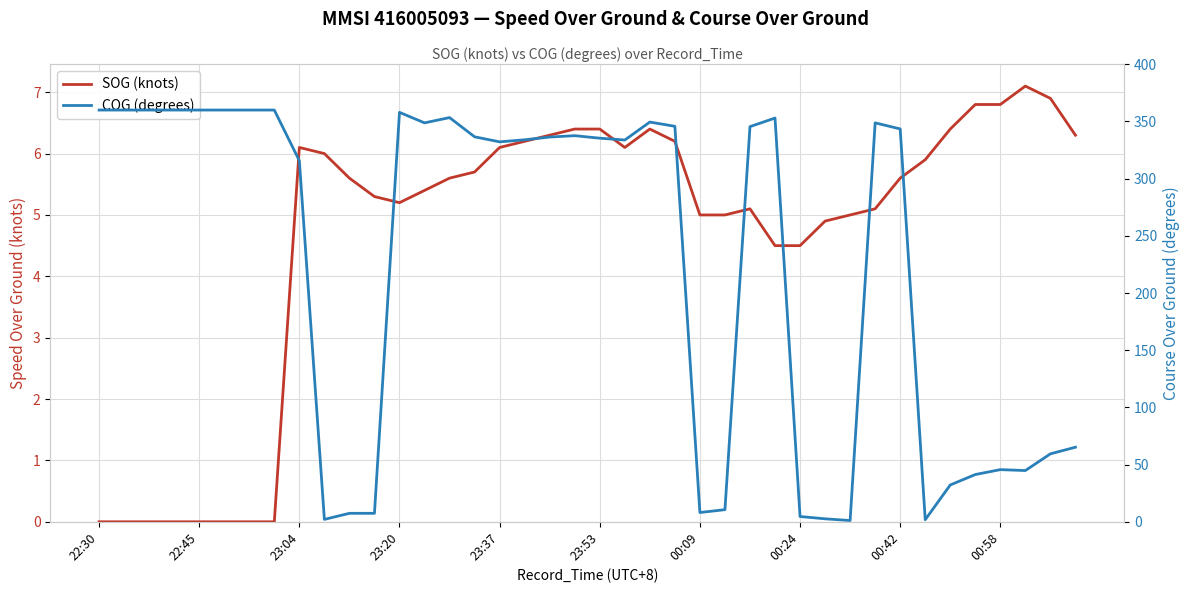

The COG (degrees) series shows 543.2 at 19. True or false?

False